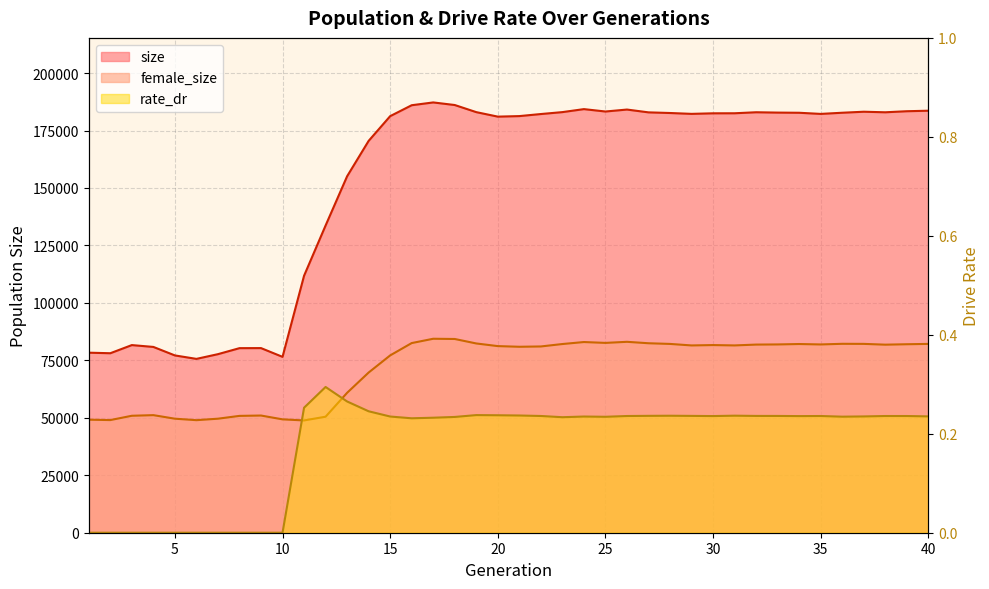

Reading right to left, list all the values displayed in this chart.

size: 40=183628.0	39=183406.0	38=182946.0	37=183187.0	36=182749.0	35=182239.0	34=182737.0	33=182810.0	32=182958.0	31=182519.0	30=182500.0	29=182258.0	28=182632.0	27=182913.0	26=184133.0	25=183281.0	24=184322.0	23=183020.0	22=182182.0	21=181287.0	20=181056.0	19=183010.0	18=186107.0	17=187232.0	16=186015.0	15=181264.0	14=170505.0	13=155107.0	12=133673.0	11=111811.0	10=76526.0	9=80337.0	8=80310.0	7=77696.0	6=75644.0	5=77145.0	4=80846.0	3=81645.0	2=78102.0	1=78342.0
female_size: 40=82159.0	39=82015.0	38=81828.0	37=82170.0	36=82203.0	35=81925.0	34=82108.0	33=81930.0	32=81864.0	31=81499.0	30=81653.0	29=81494.0	28=82152.0	27=82445.0	26=83069.0	25=82599.0	24=82972.0	23=82105.0	22=81049.0	21=80914.0	20=81203.0	19=82352.0	18=84300.0	17=84400.0	16=82523.0	15=77155.0	14=69705.0	13=60884.0	12=50482.0	11=48858.0	10=49330.0	9=50994.0	8=50841.0	7=49616.0	6=48975.0	5=49615.0	4=51161.0	3=50893.0	2=49015.0	1=49185.0
rate_dr: 40=0.2	39=0.2	38=0.2	37=0.2	36=0.2	35=0.2	34=0.2	33=0.2	32=0.2	31=0.2	30=0.2	29=0.2	28=0.2	27=0.2	26=0.2	25=0.2	24=0.2	23=0.2	22=0.2	21=0.2	20=0.2	19=0.2	18=0.2	17=0.2	16=0.2	15=0.2	14=0.2	13=0.3	12=0.3	11=0.3	10=0.0	9=0.0	8=0.0	7=0.0	6=0.0	5=0.0	4=0.0	3=0.0	2=0.0	1=0.0